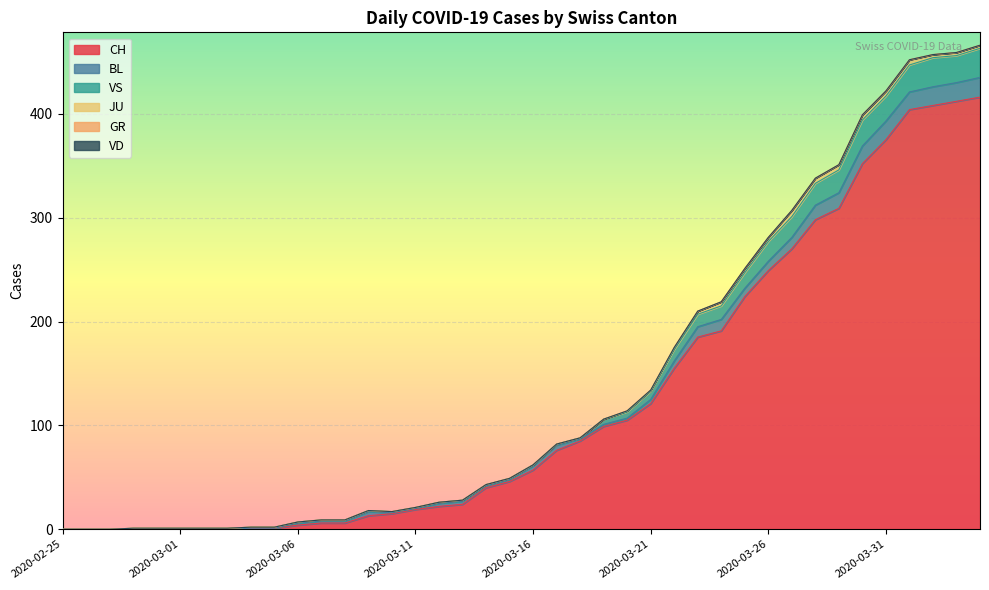

What position from the right is 2020-03-24?

12